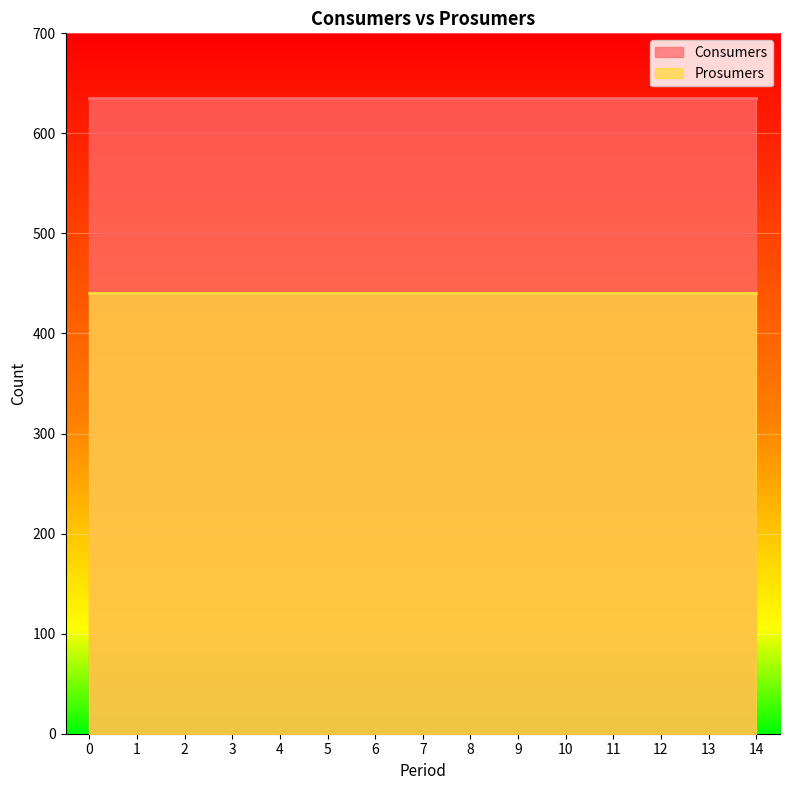

Is it true that Prosumers equals 440 at 2?

True